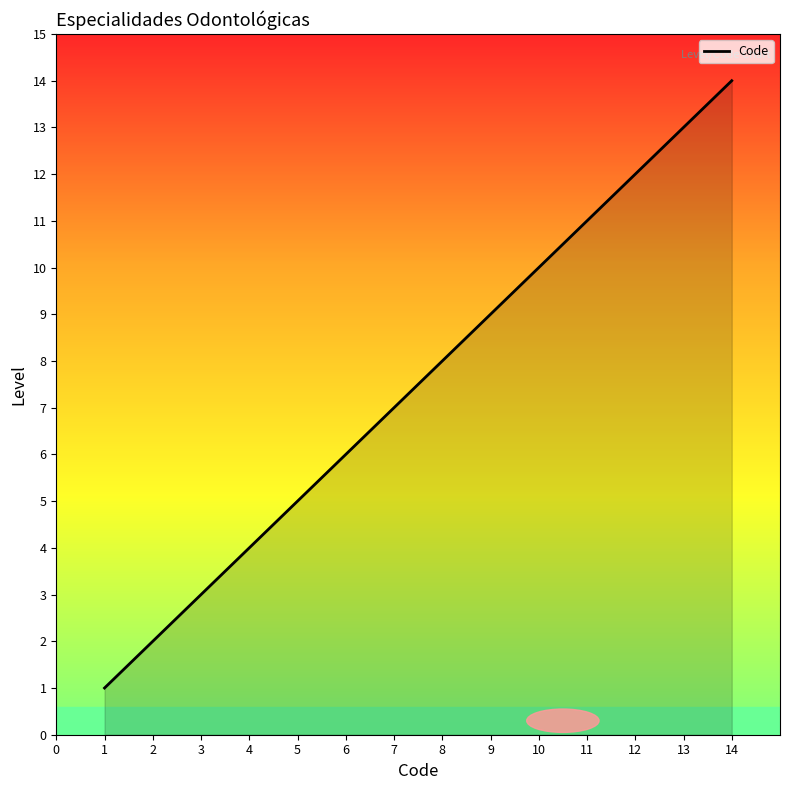

Reading left to right, list all the values displayed in this chart.

1	2	3	4	5	6	7	8	9	10	11	12	13	14